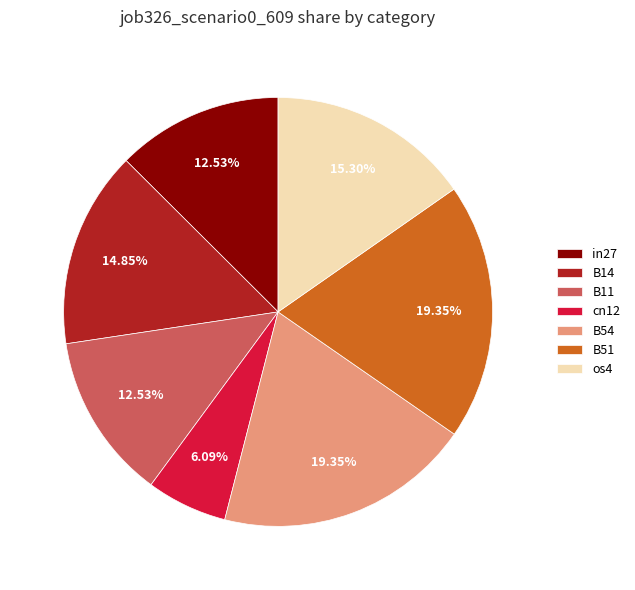

Count the number of slices in the pie.

7